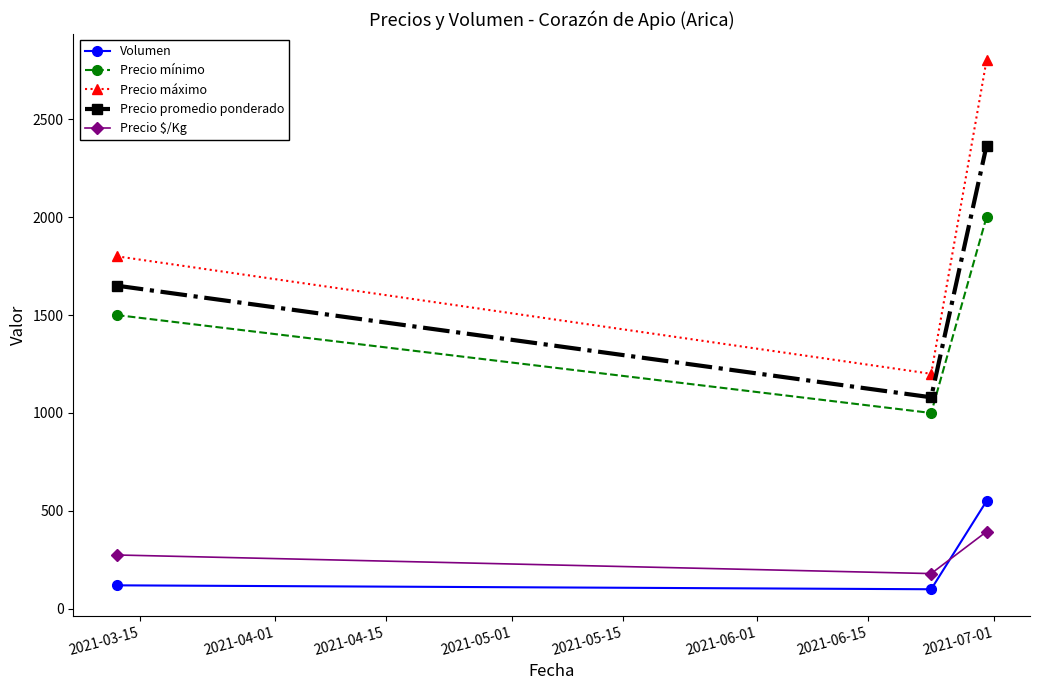

What is the minimum value shown in the chart?

100